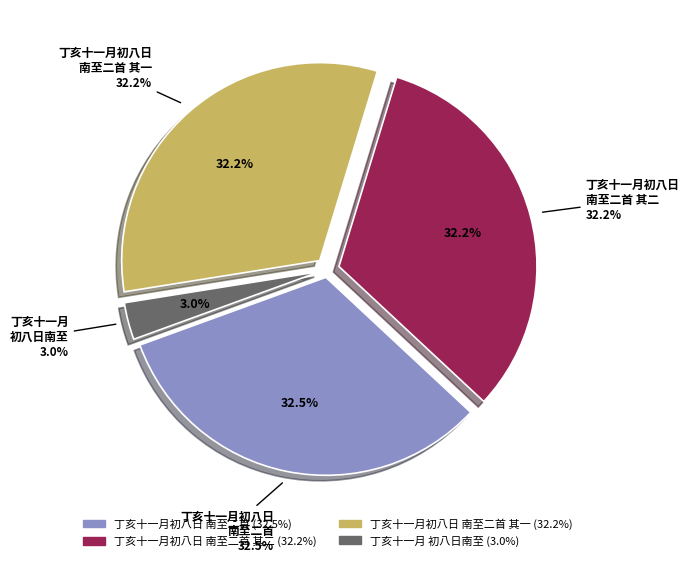

How many slices are in this pie chart?

4